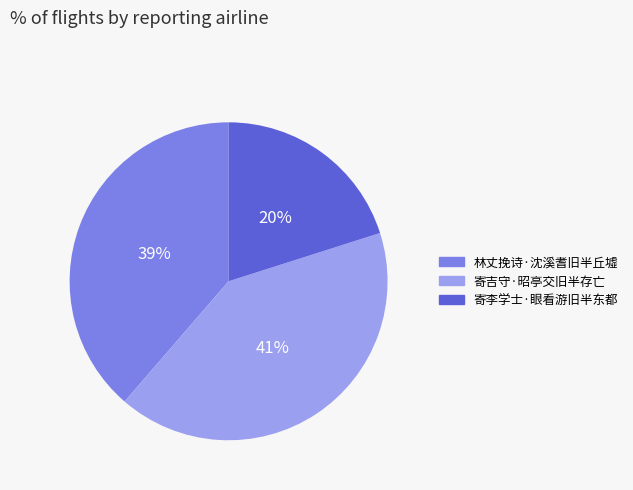

How many slices are in this pie chart?

3